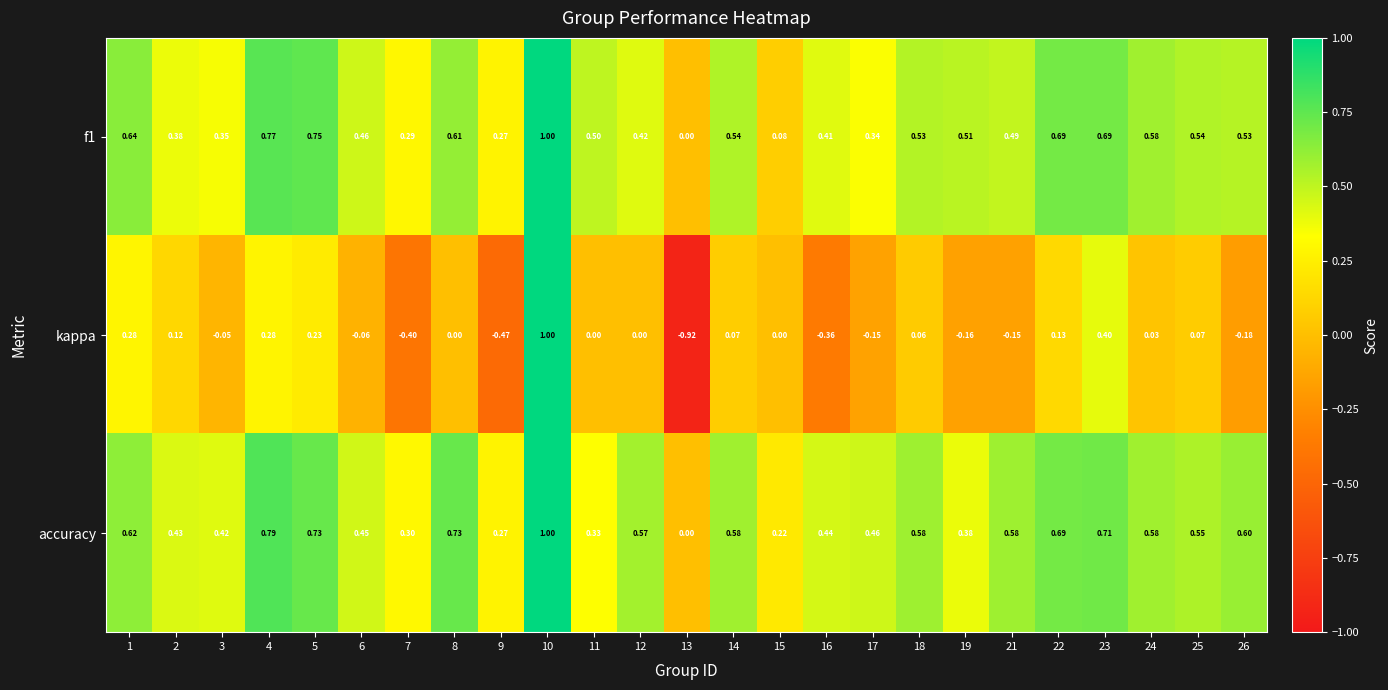

Which series has the largest total across all categories?

accuracy